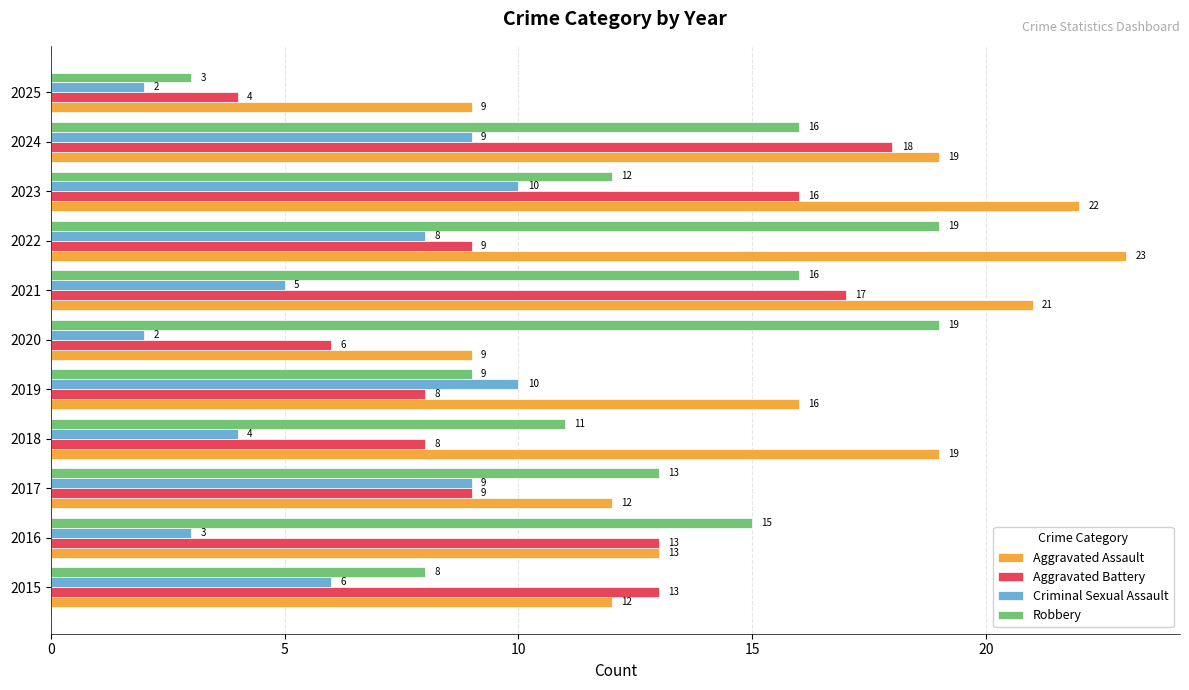

List the series in order of their peak value, lowest first.

Criminal Sexual Assault, Aggravated Battery, Robbery, Aggravated Assault